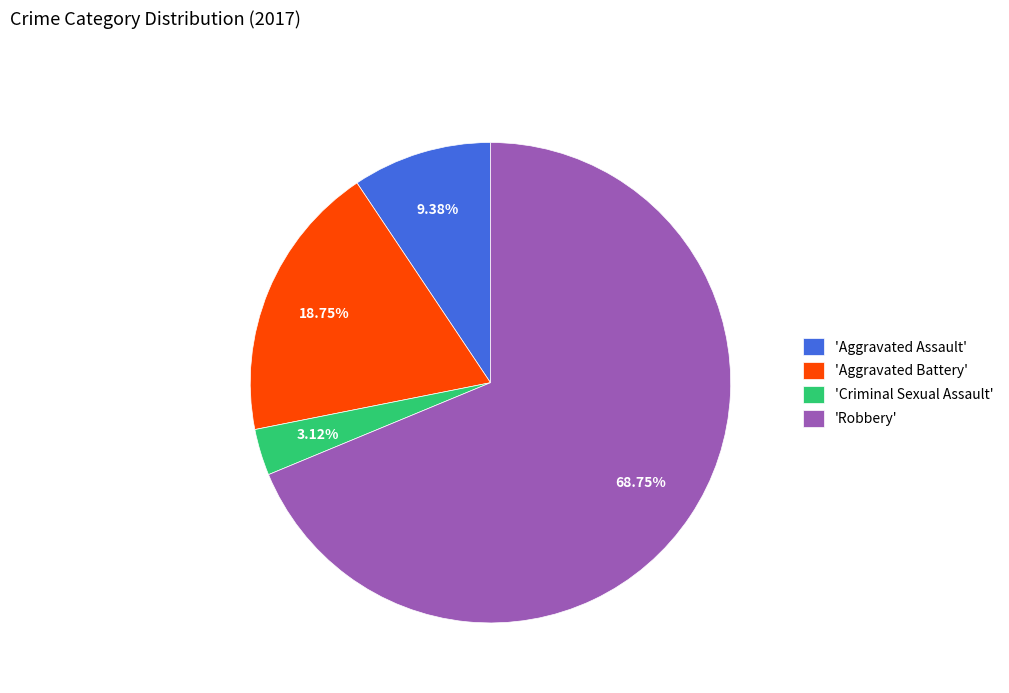

Combined, do 'Robbery' and 'Aggravated Battery' account for over 50%?

Yes